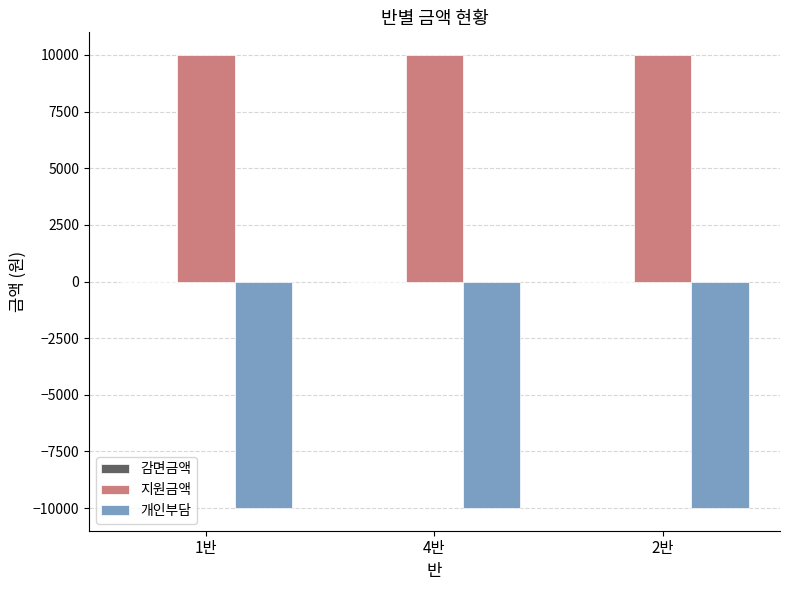

At which label is 개인부담 closest to -10000?

1반